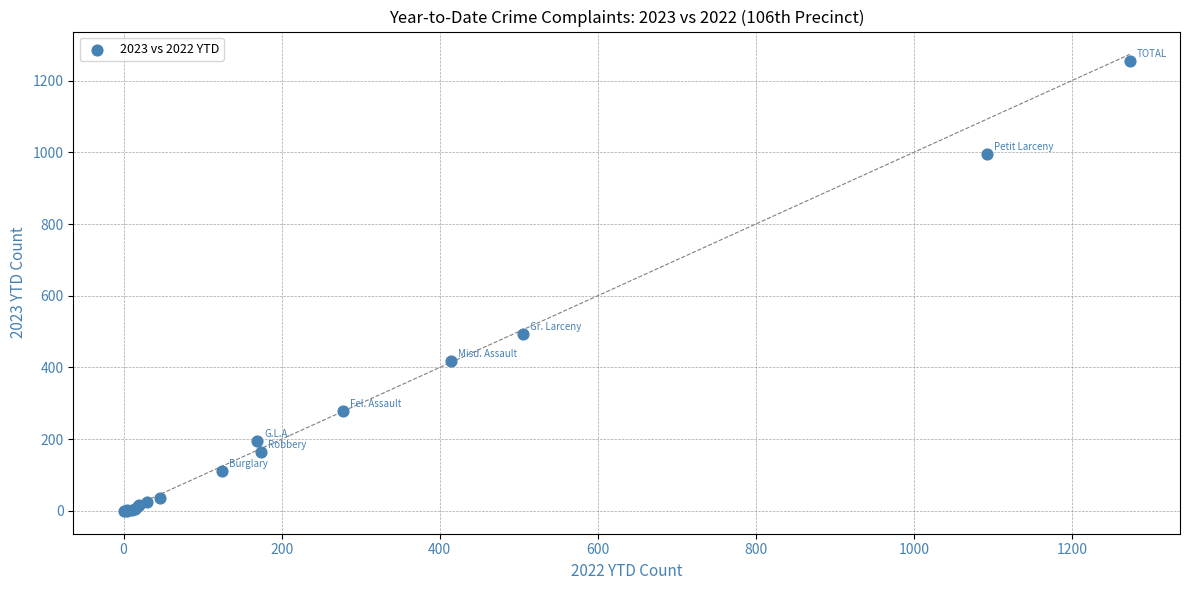

What Y value in the scatter plot is closest to 627?

492